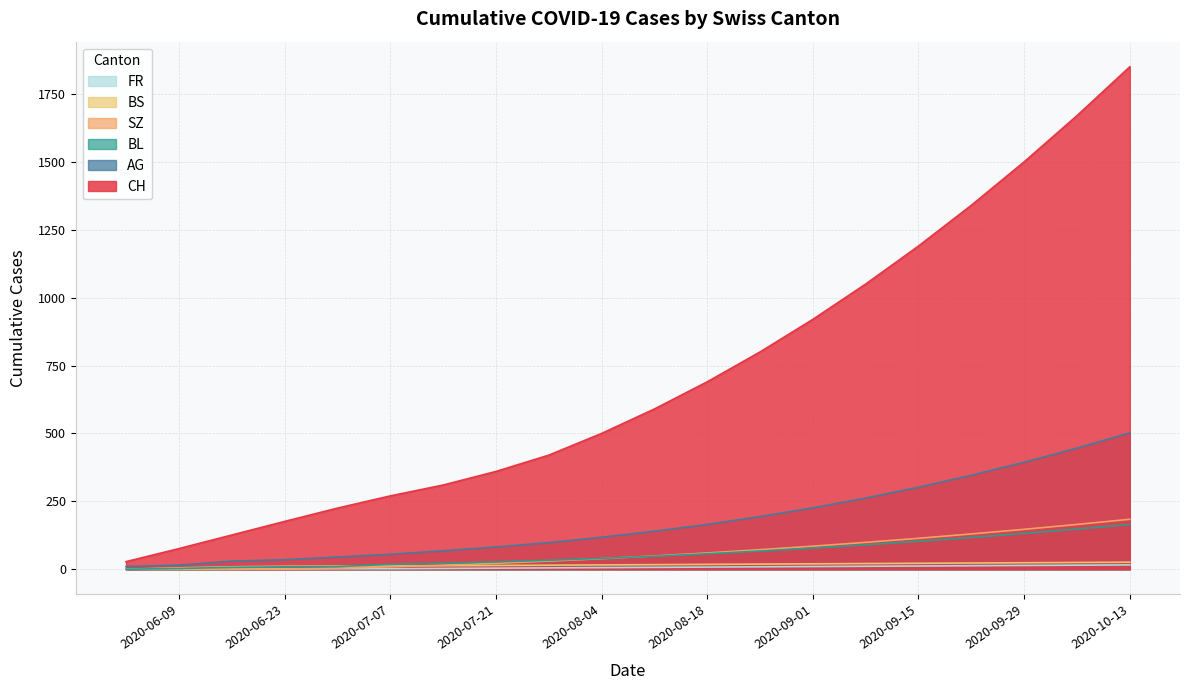

Which series has the largest range (max minus min)?

CH